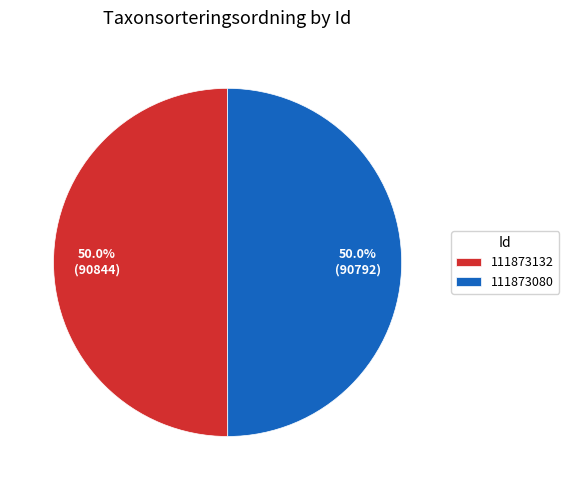

What percentage do 111873080 and 111873132 together represent?

100.0%